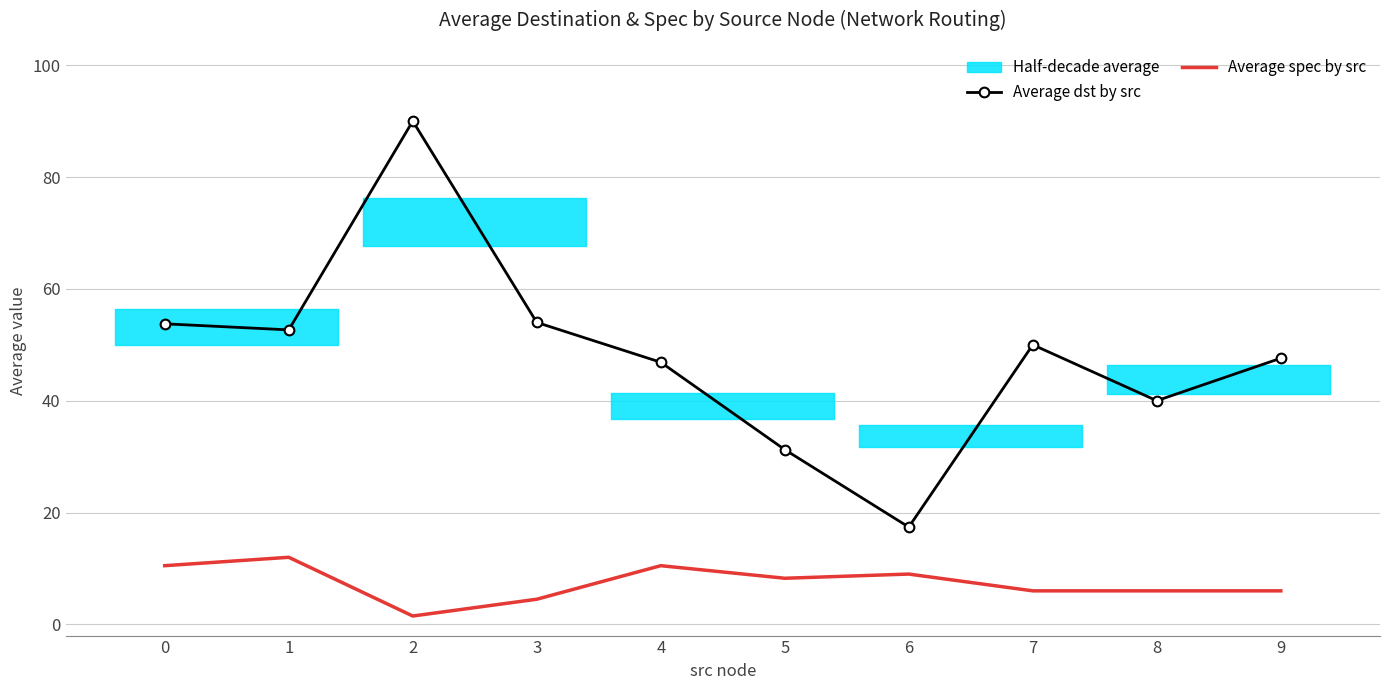

At how many categories does at least one series exceed 5?

10